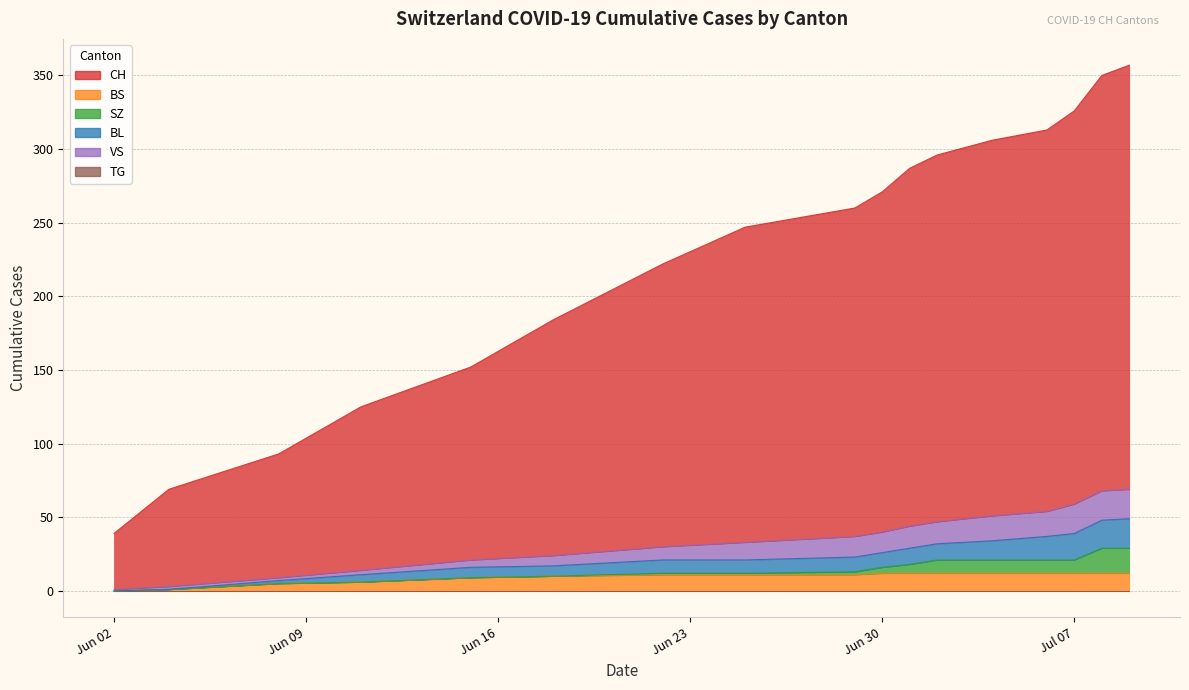

The BL series shows 25 at Jun 30. True or false?

False